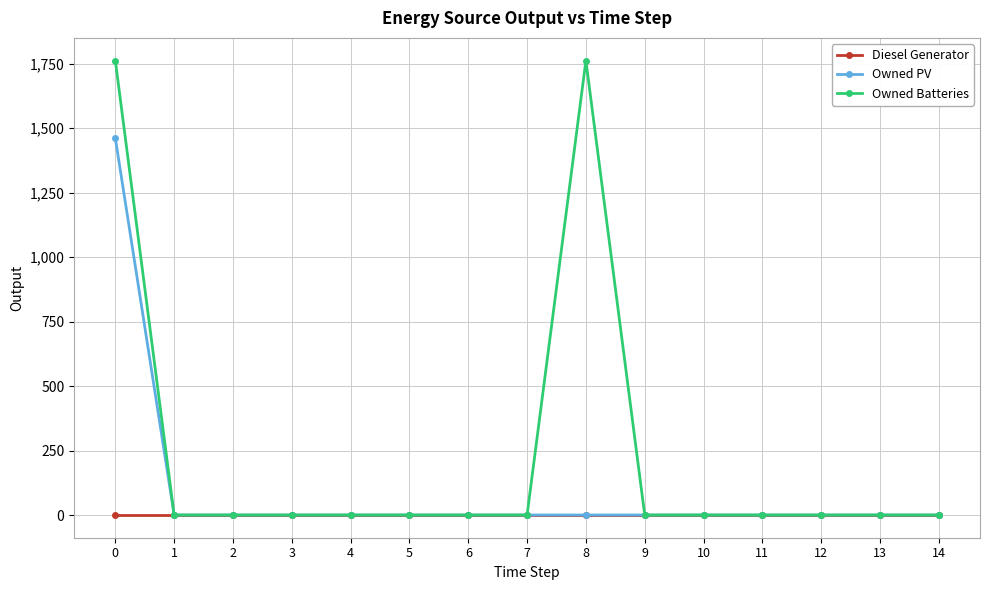

What is the greatest value displayed?

1762